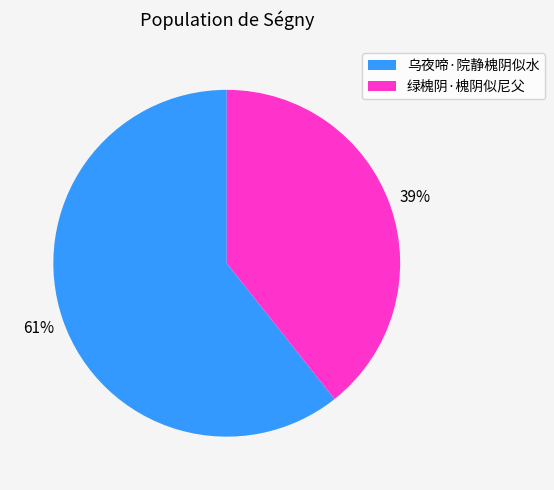

Between 乌夜啼·院静槐阴似水 and 绿槐阴·槐阴似尼父, which is larger?

乌夜啼·院静槐阴似水